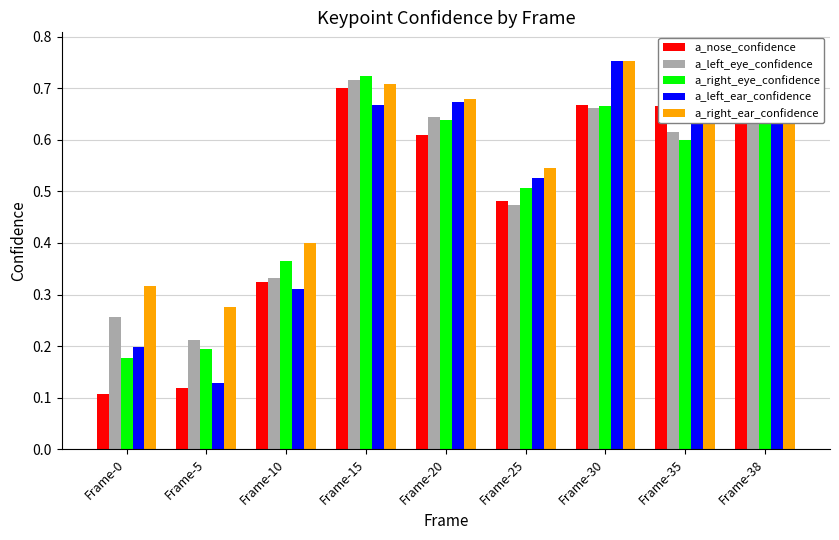

What are all the series names shown in the legend?

a_nose_confidence, a_left_eye_confidence, a_right_eye_confidence, a_left_ear_confidence, a_right_ear_confidence